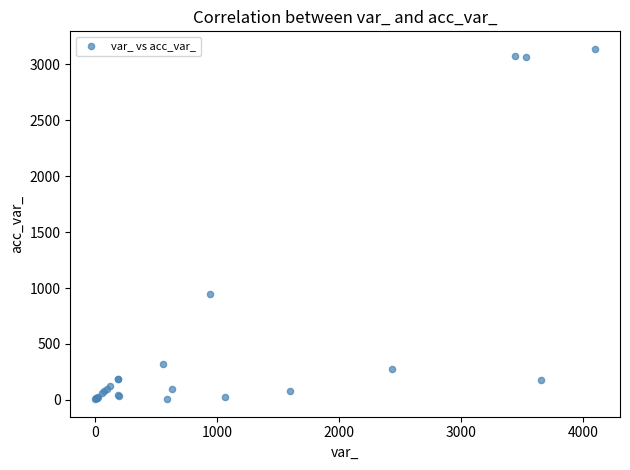

What Y value in the scatter plot is closest to 1572?

942